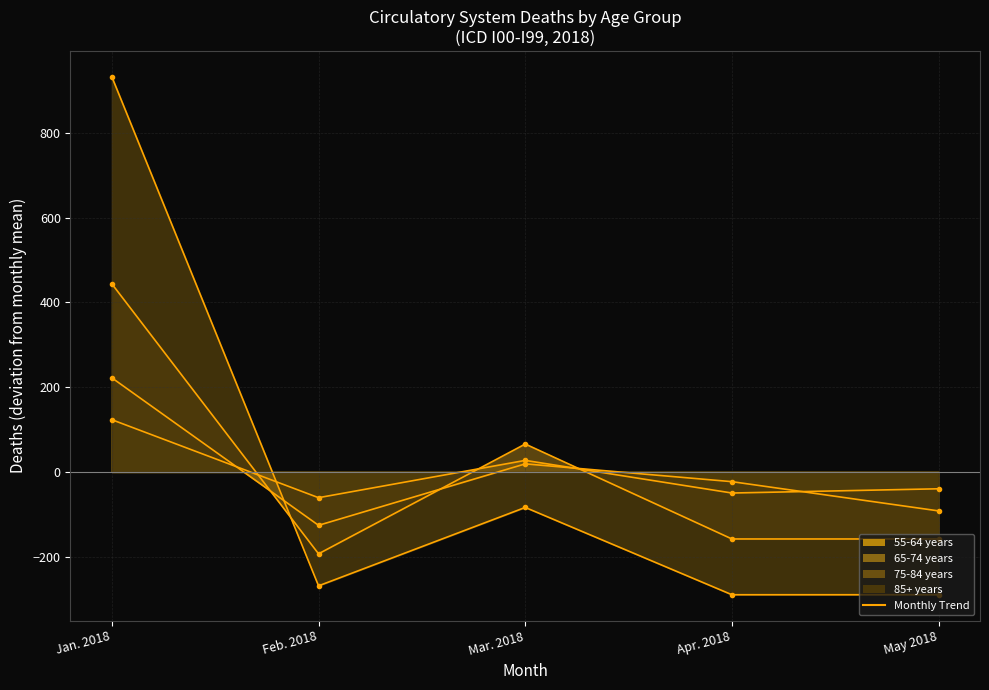

What is the lowest value of the 85+ years (line) series?

-289.8